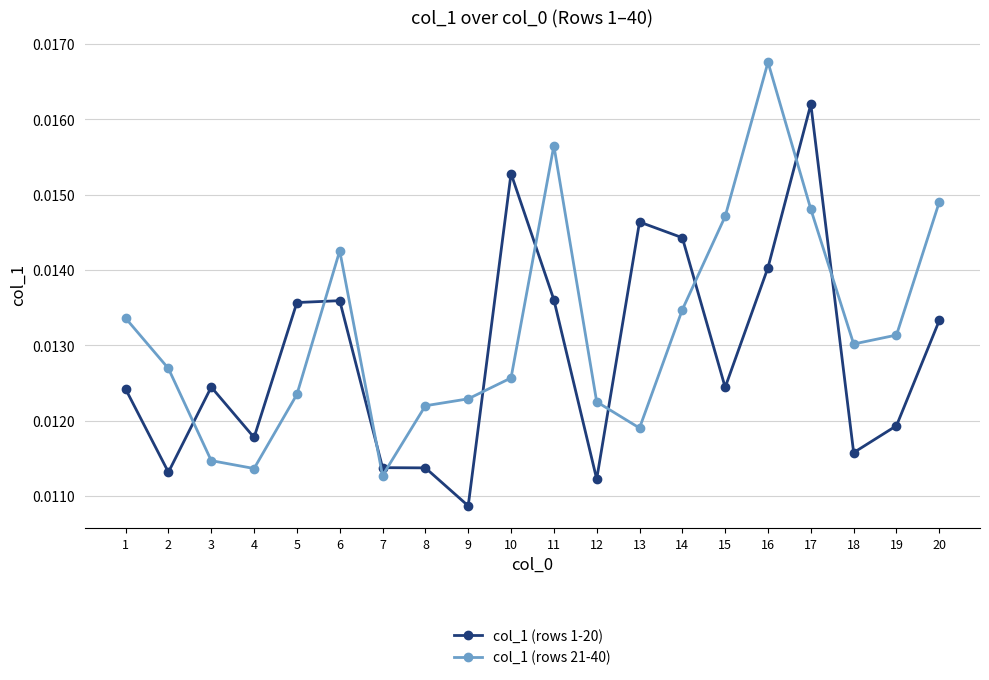

Which series has the largest range (max minus min)?

col_1 (rows 21-40)